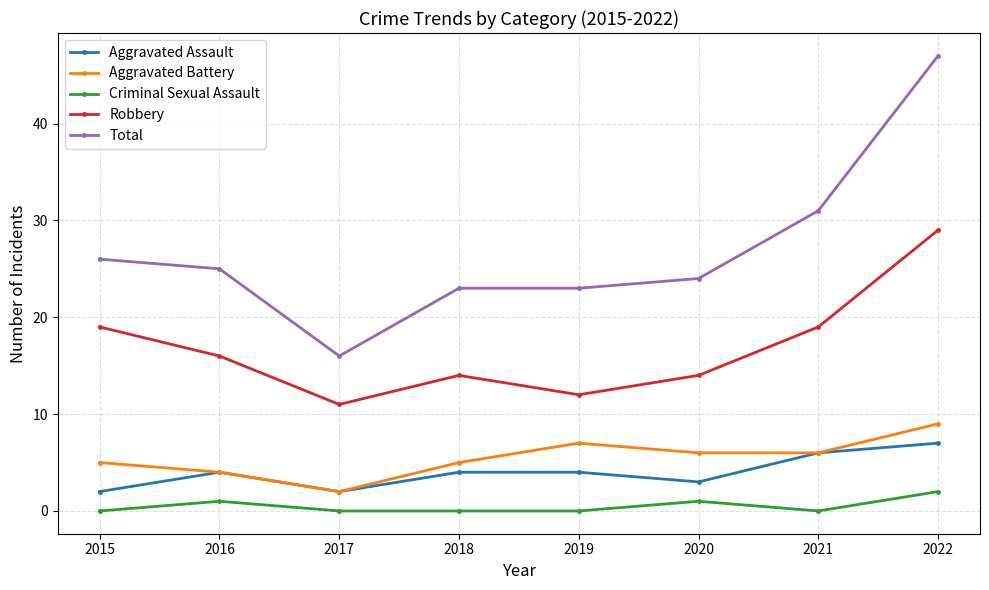

Which series has the largest range (max minus min)?

Total